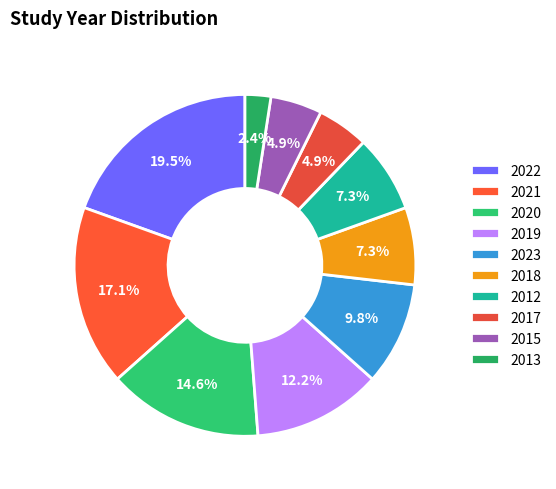

Approximately how many times larger is the value at 2023 compared to 2017?

2.0